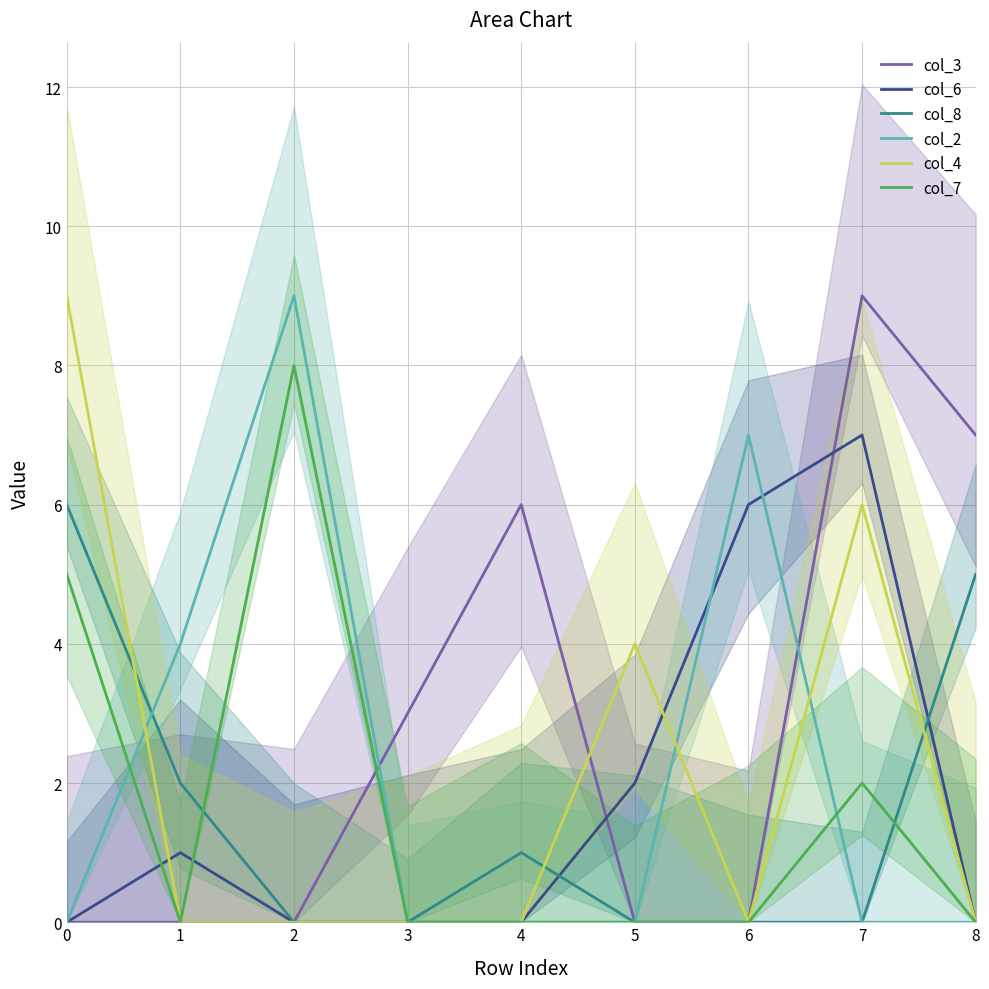

True or false: col_3 and col_8 intersect in this chart.

False